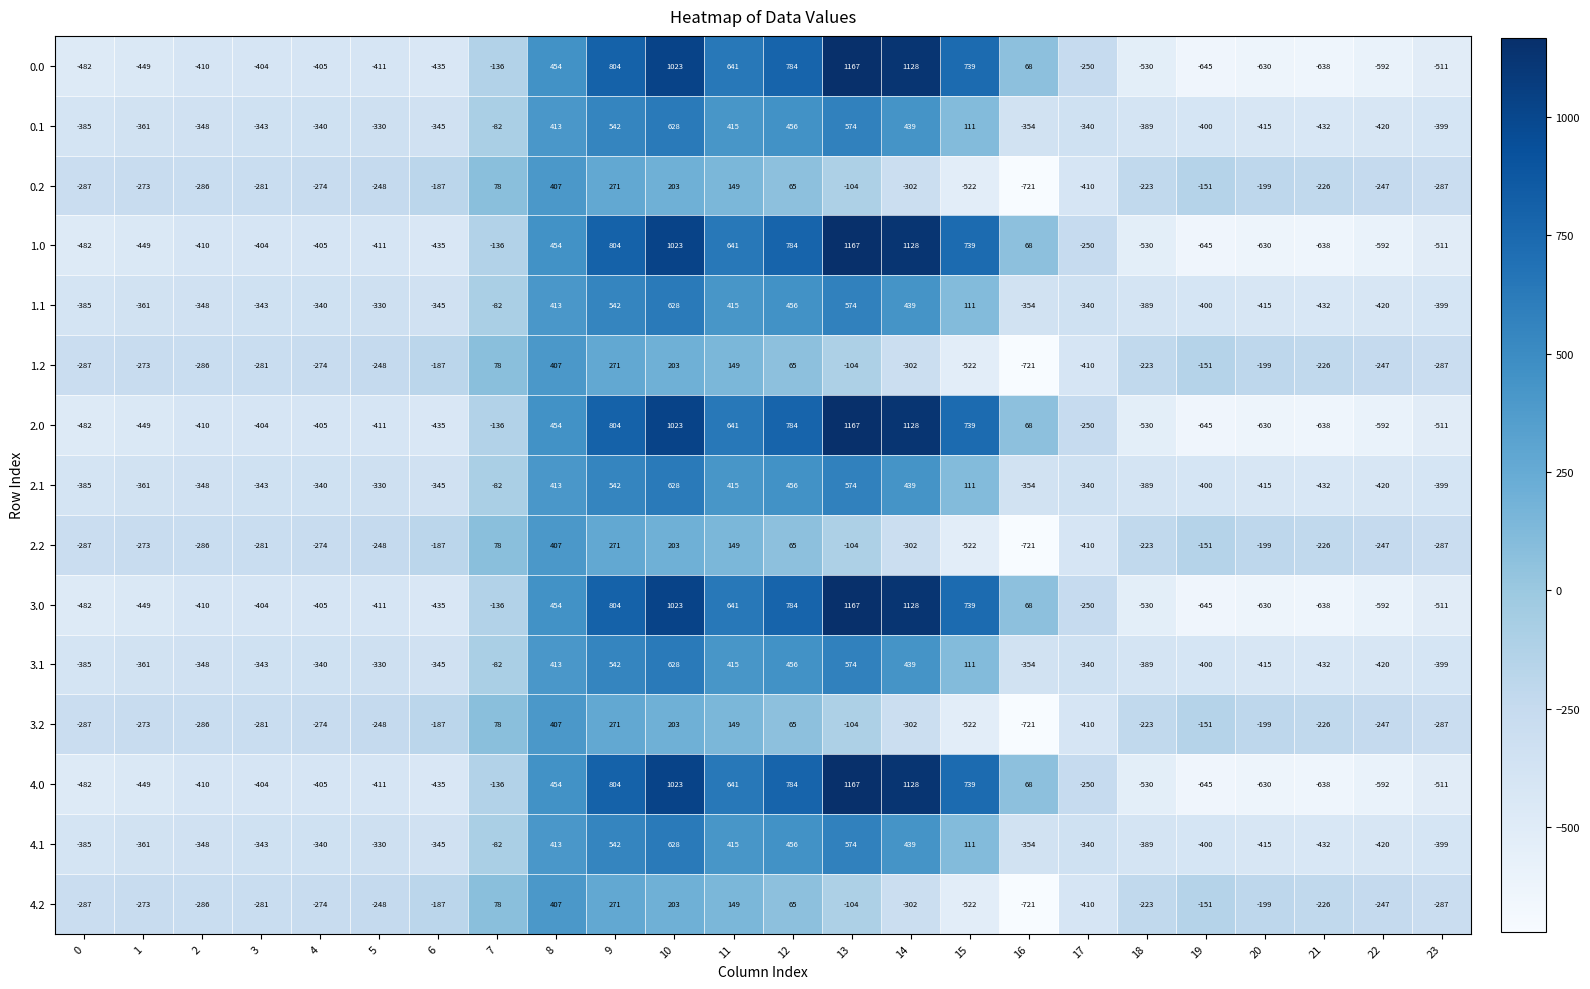

What is the spread (max minus min) of values at 21?

412